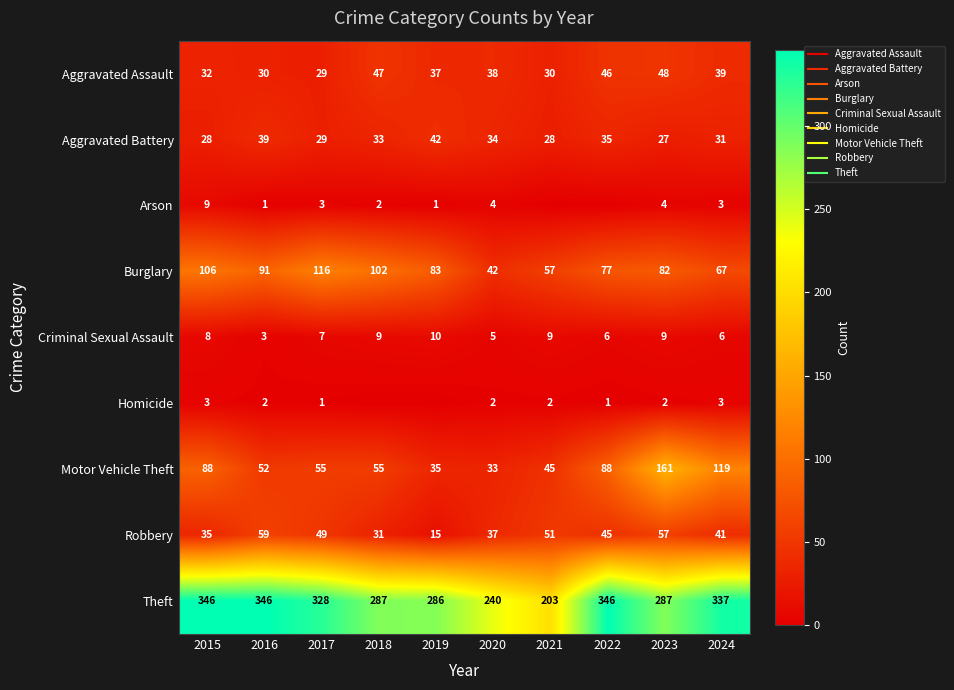

Which series has the widest spread of values?

Theft